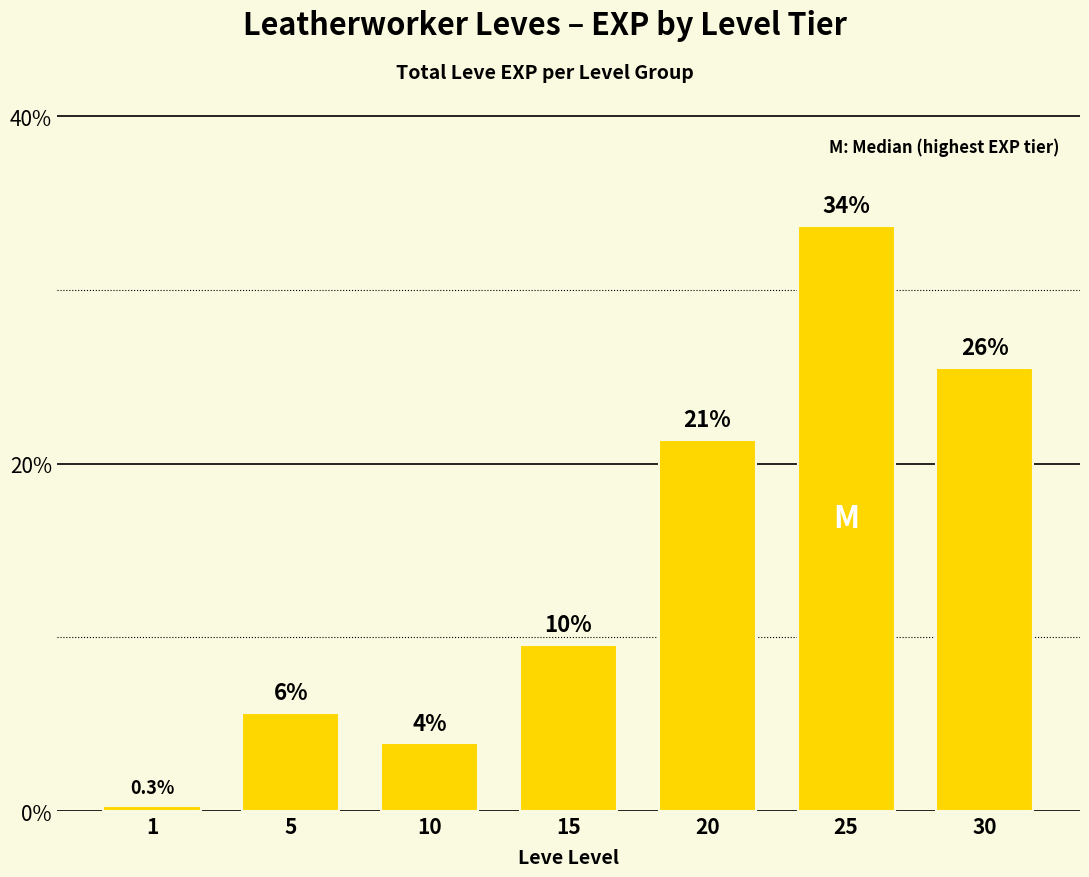

Reading left to right, what are all the values shown in this chart?

1=0.3	5=5.7	10=3.9	15=9.6	20=21.4	25=33.7	30=25.5